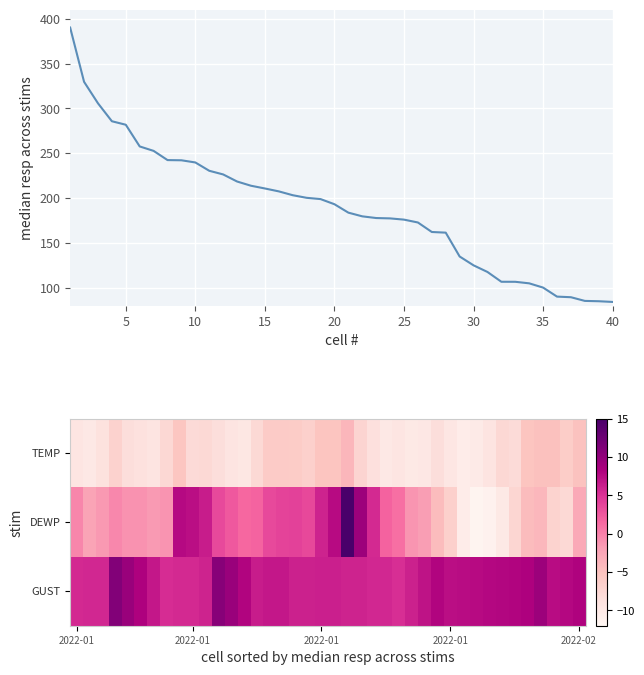

True or false: TEMP and DEWP cross at least once.

True